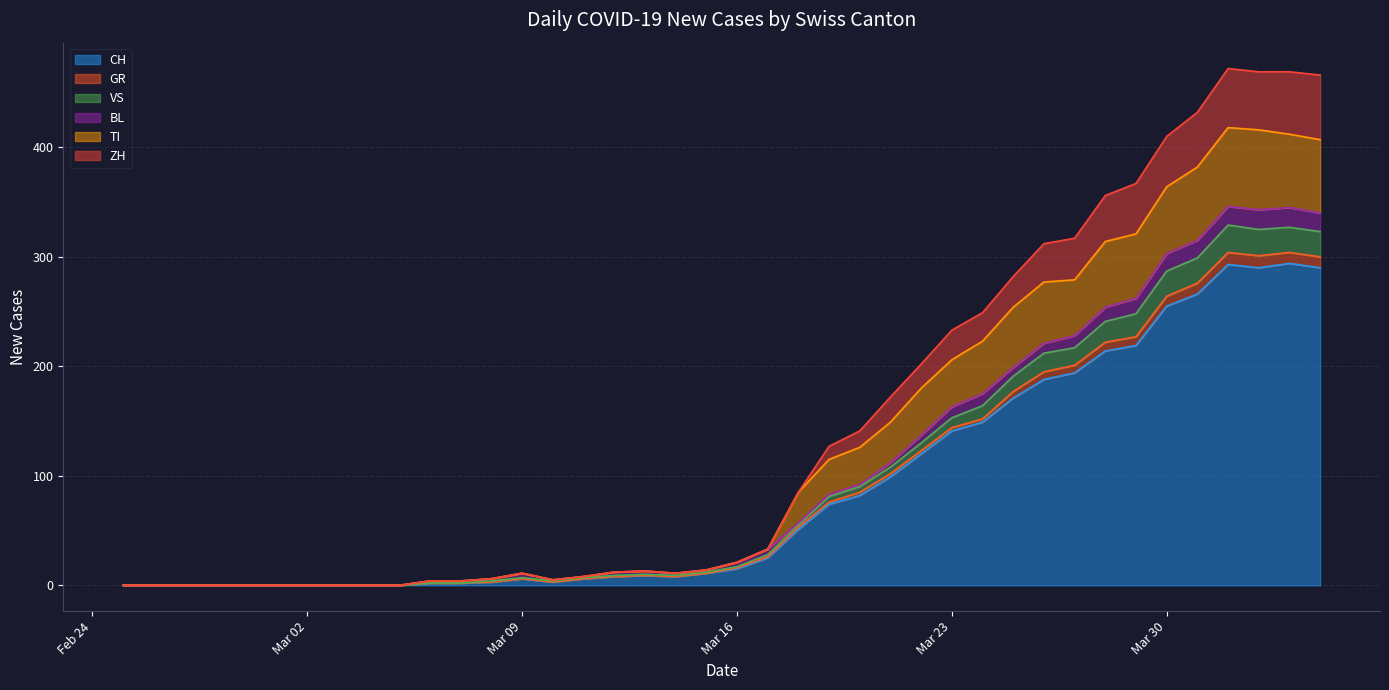

Is it true that VS equals 388 at 2020-03-27?

False